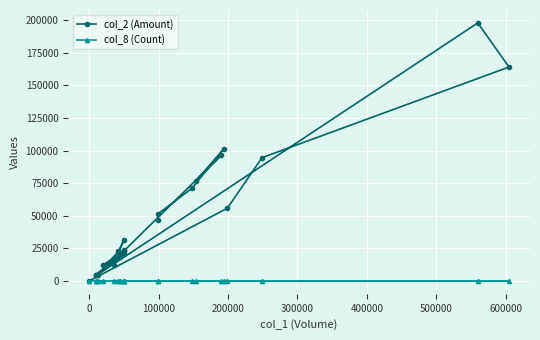

Rank the series at 200000 from highest to lowest value.

col_2 (Amount), col_8 (Count)